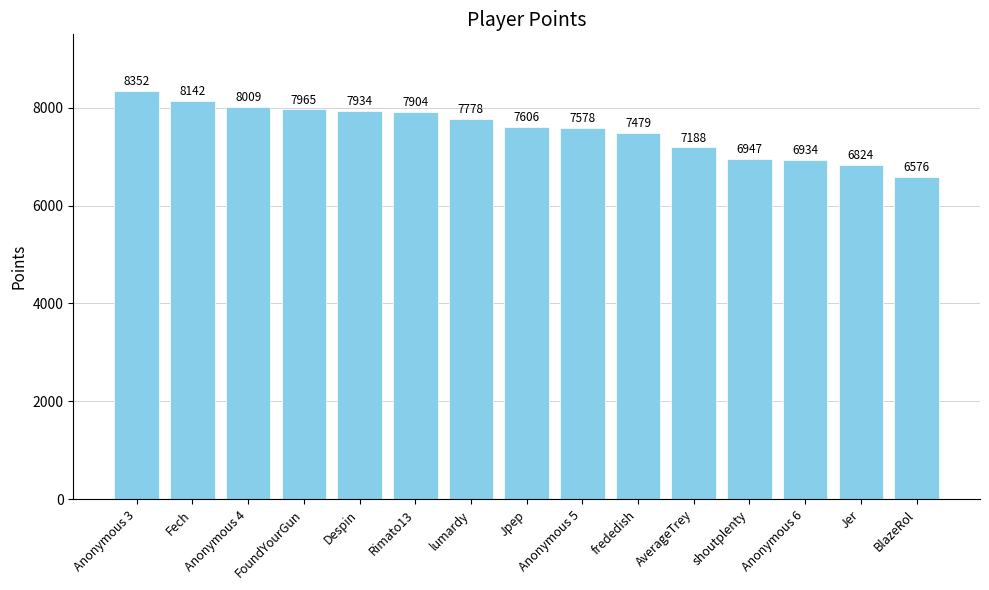

The chart shows a value of 4678 at Rimato13. True or false?

False